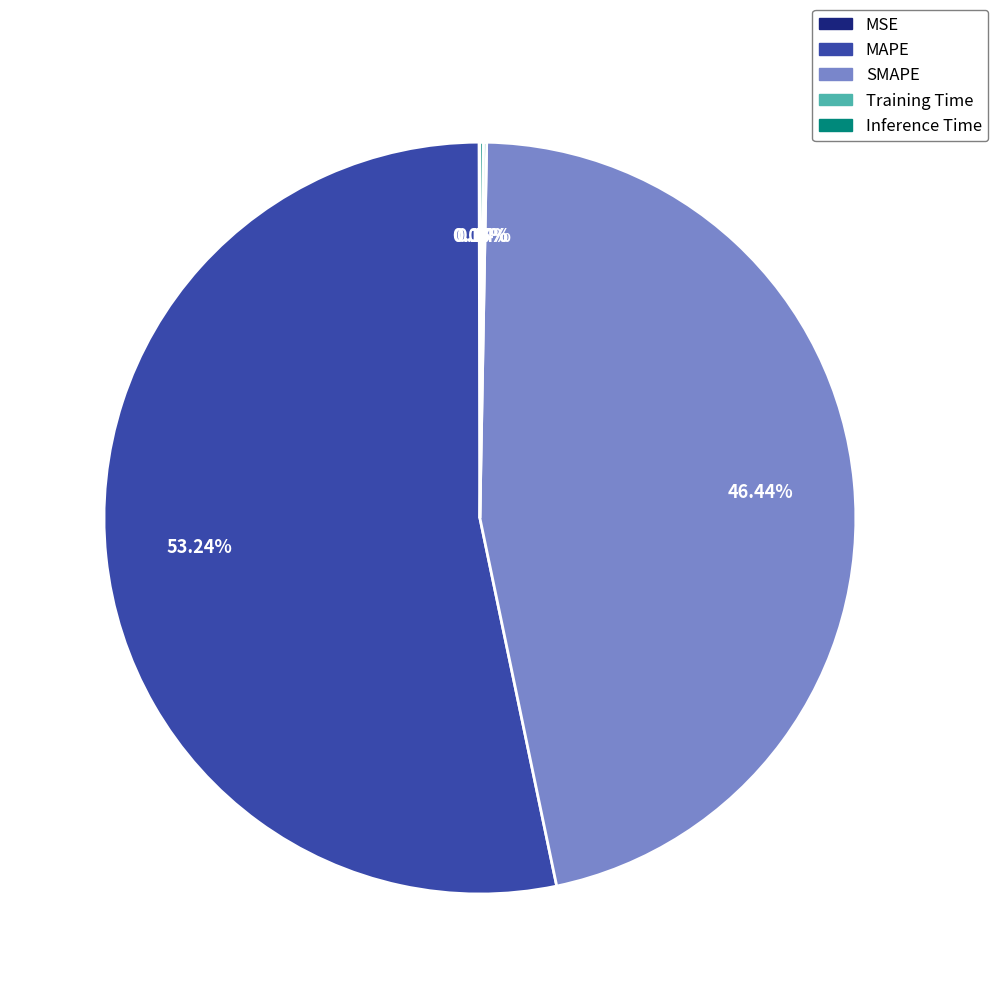

What is the largest slice in the pie chart?

MAPE